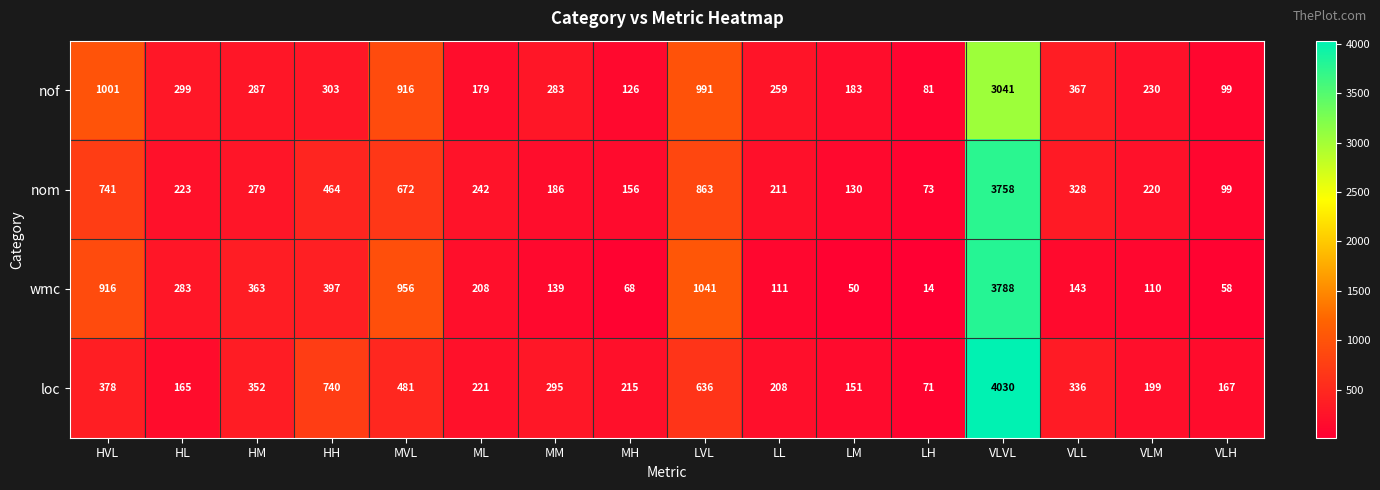

Which category has the lowest value across all series?

LH